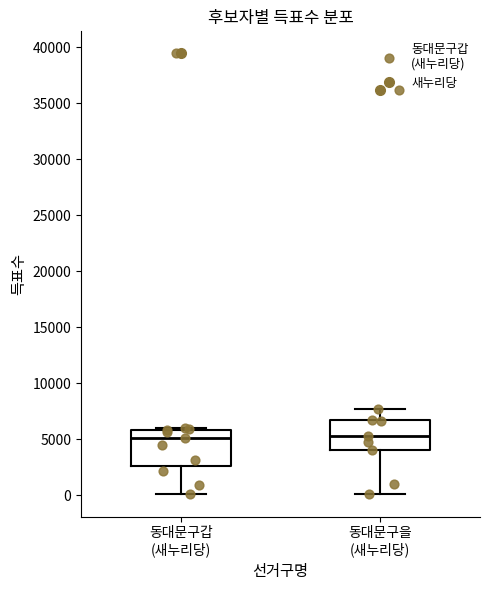

Reading left to right, read every box against the y-axis: the position of its median line, the range the box covers, and the ends of its whiskers. The values are not printed on the chart, so give them approximately, as read against the axis.

동대문구갑 (새누리당): median 5000, box 2500 to 6000, whiskers 0 to 6000
동대문구을 (새누리당): median 5500, box 4000 to 6500, whiskers 0 to 7500